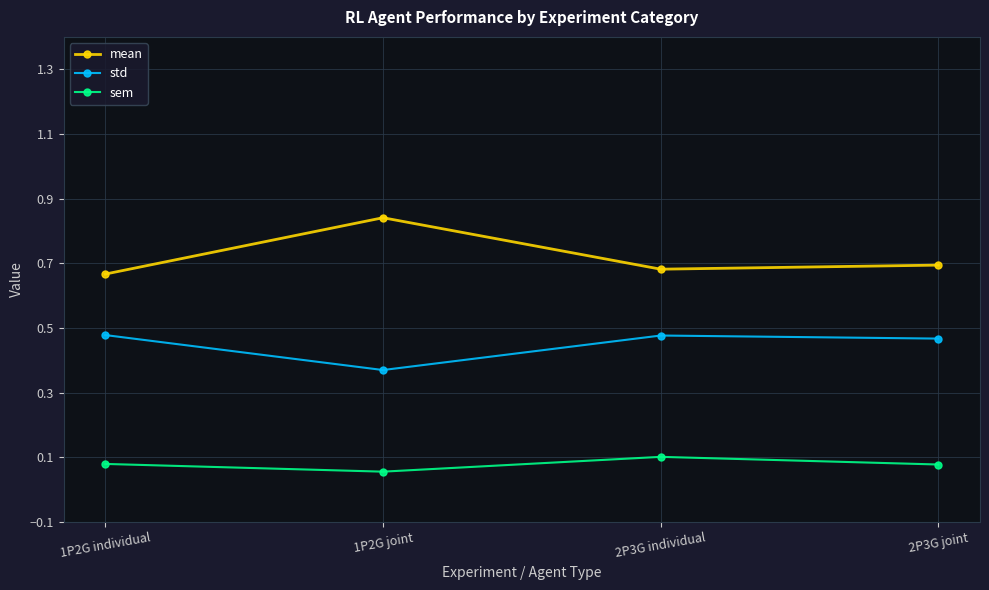

What is the spread (max minus min) of values at 1P2G individual?

0.6